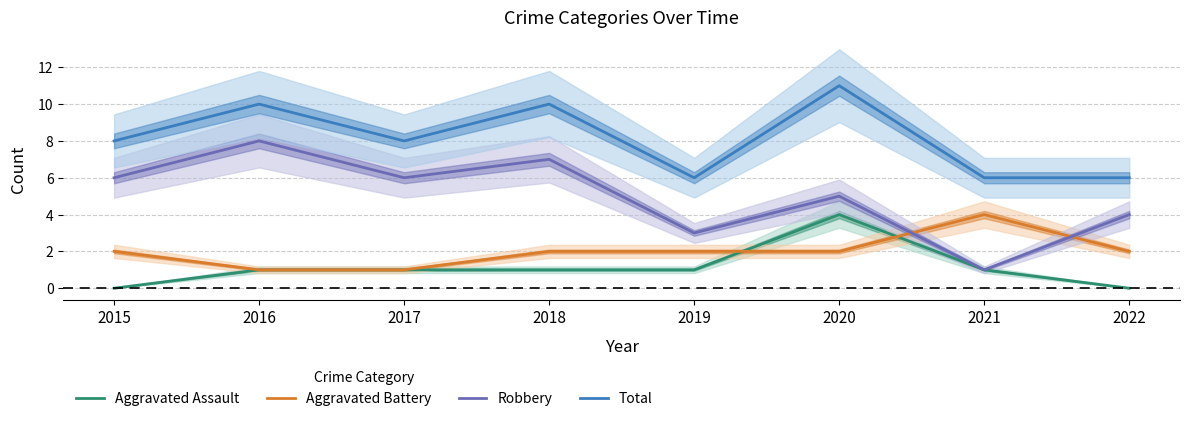

Is the value of Aggravated Battery at 2015 greater than the value of Robbery at 2017?

No